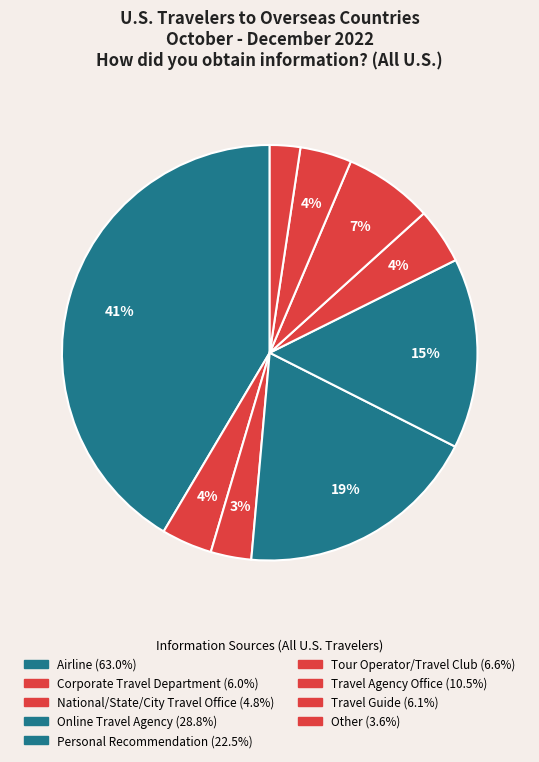

Is there a majority slice in this chart?

No